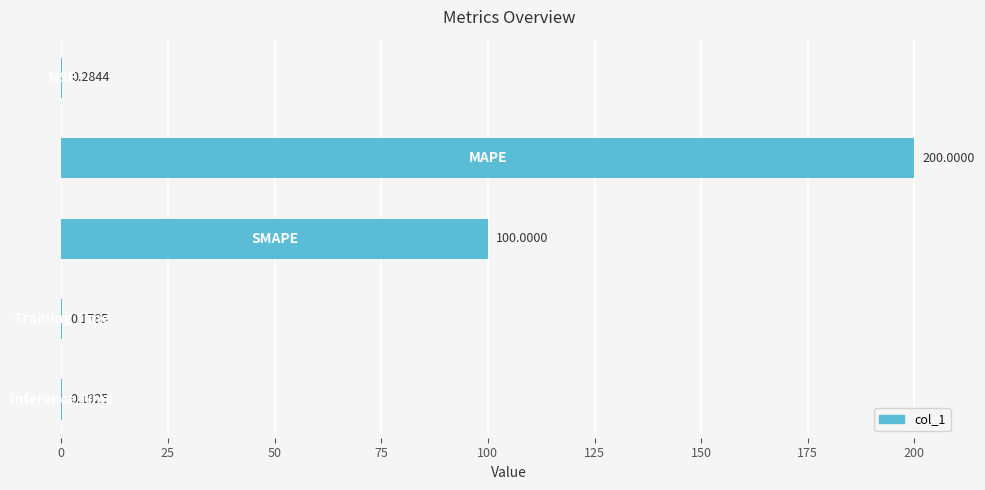

What is the sum of all values?

300.7